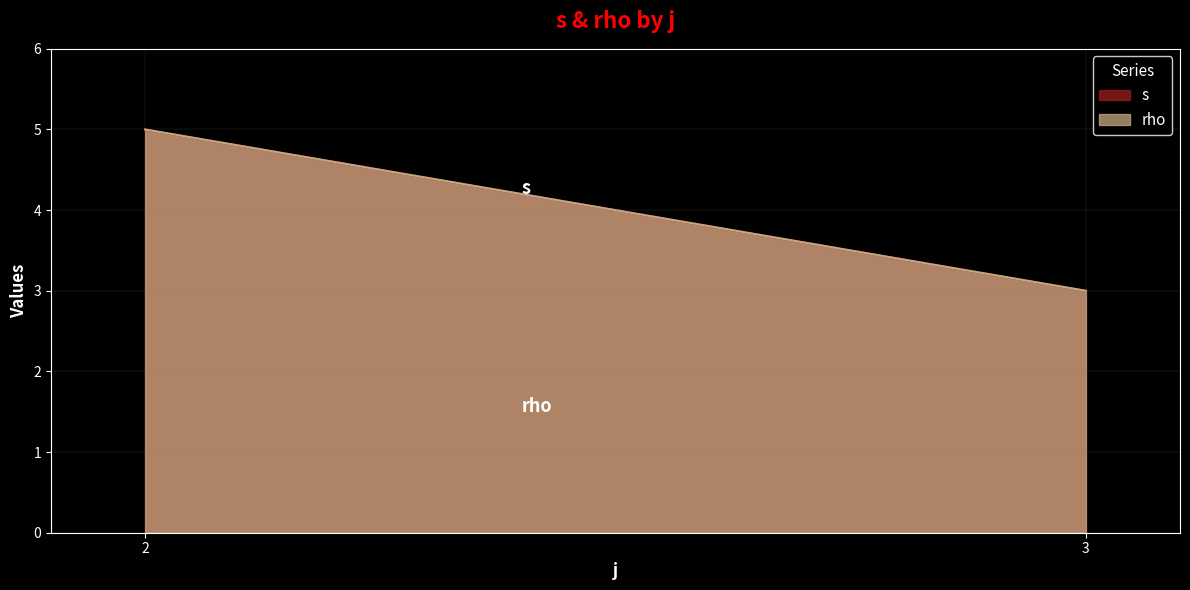

At how many categories does at least one series exceed 3?

1